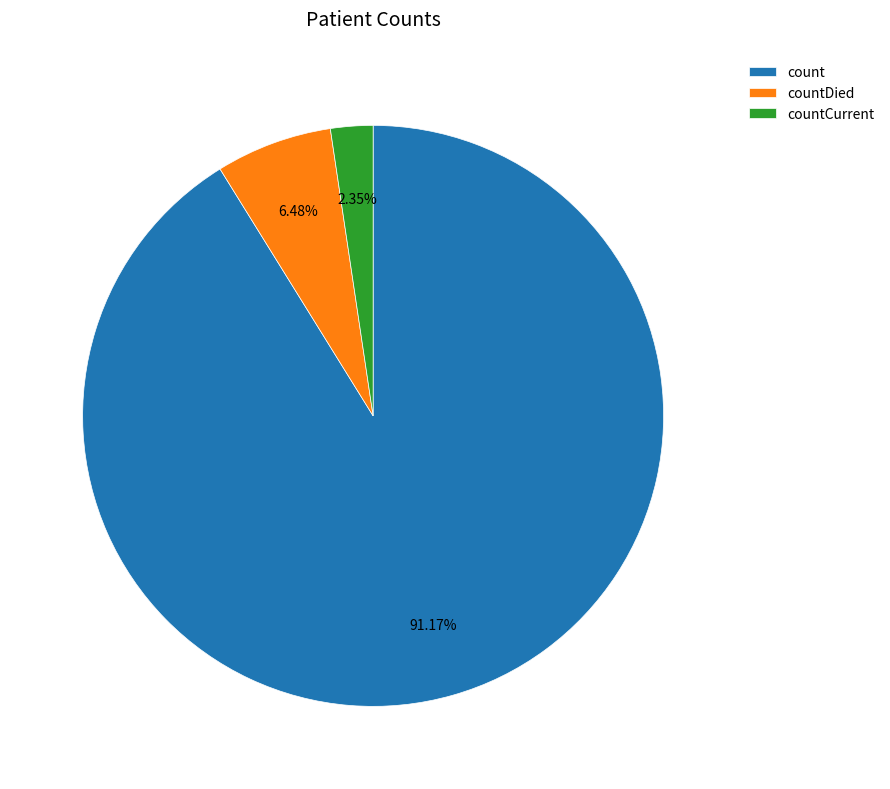

What percentage is the count slice, to the nearest percent?

91%